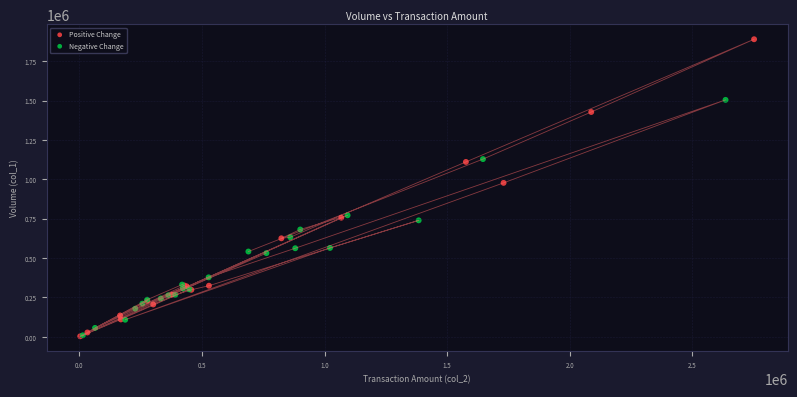

What are all the series names shown in the legend?

Positive Change, Negative Change